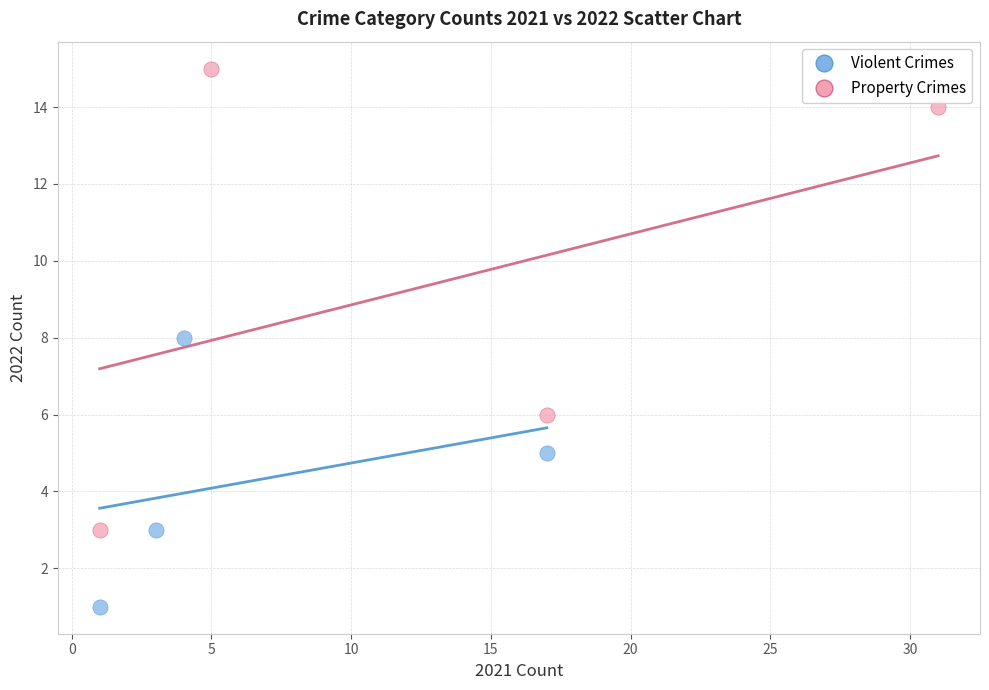

Which series contains the highest Y value?

Property Crimes